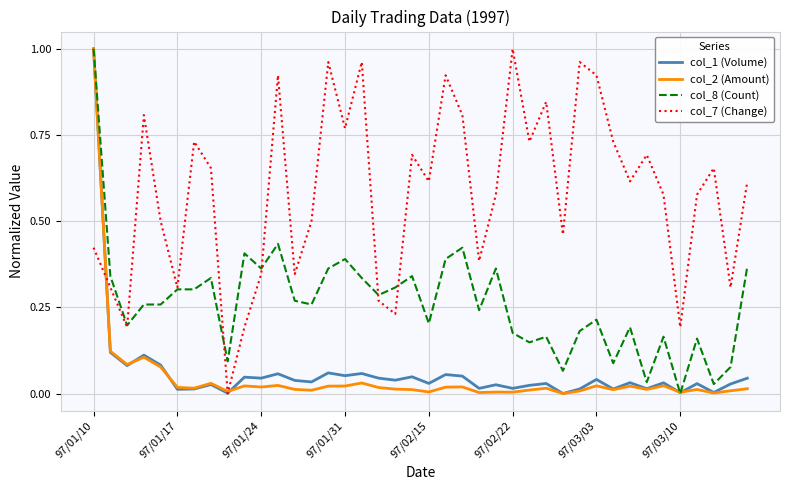

Which series has the largest total across all categories?

col_7 (Change)